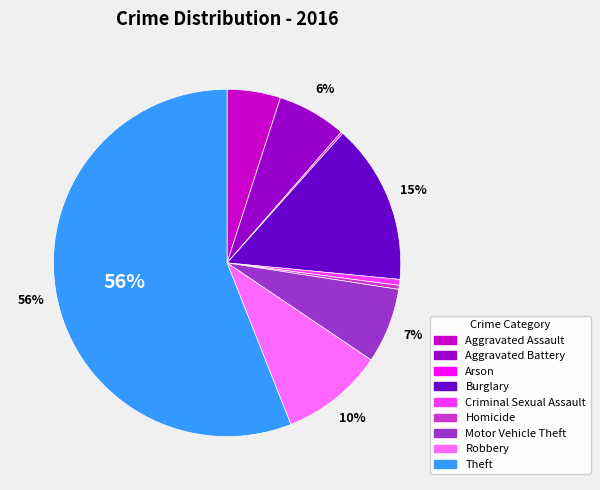

Do Robbery and Aggravated Battery together represent more than half of the pie?

No